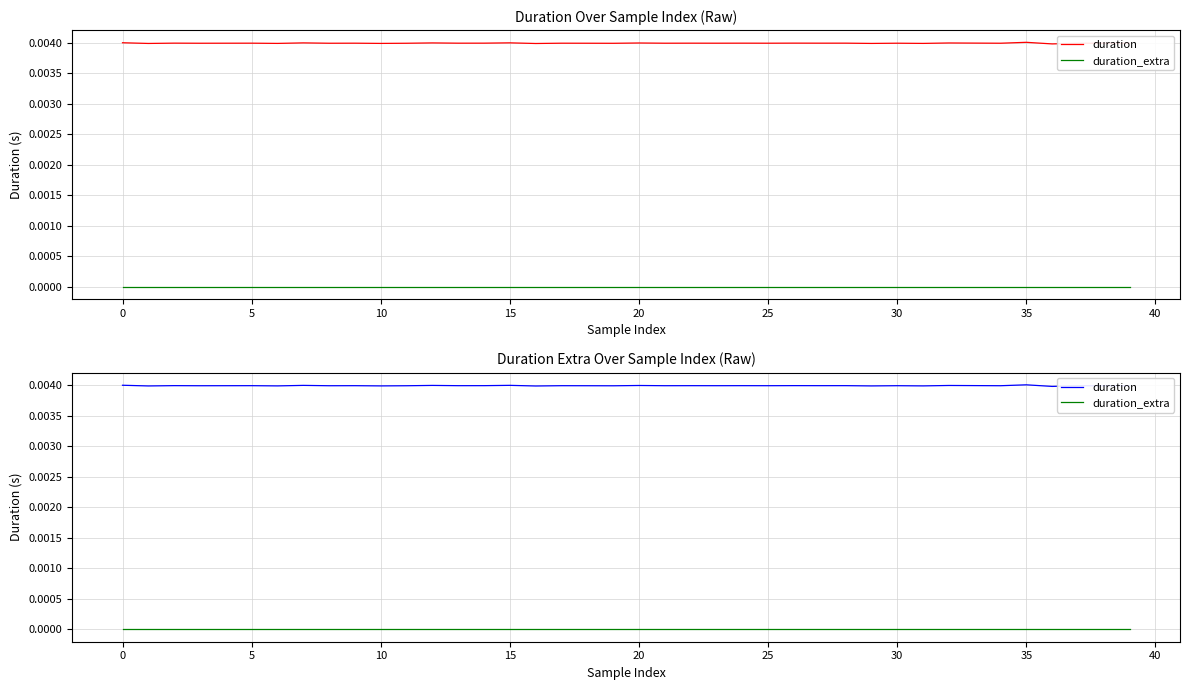

Which category has the highest value in the duration series?

35